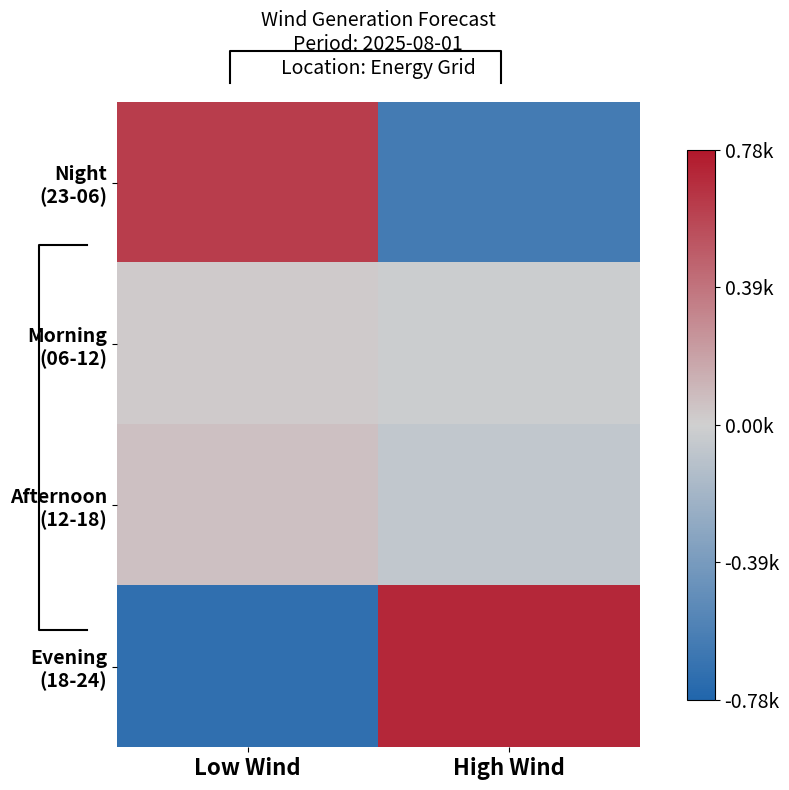

What is the maximum value shown in the chart?

712.0